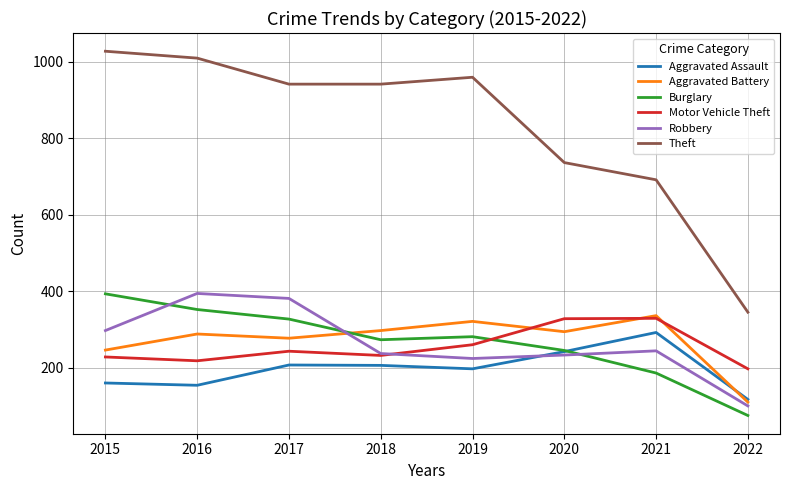

True or false: Aggravated Battery has more than 2 interior local peaks.

True